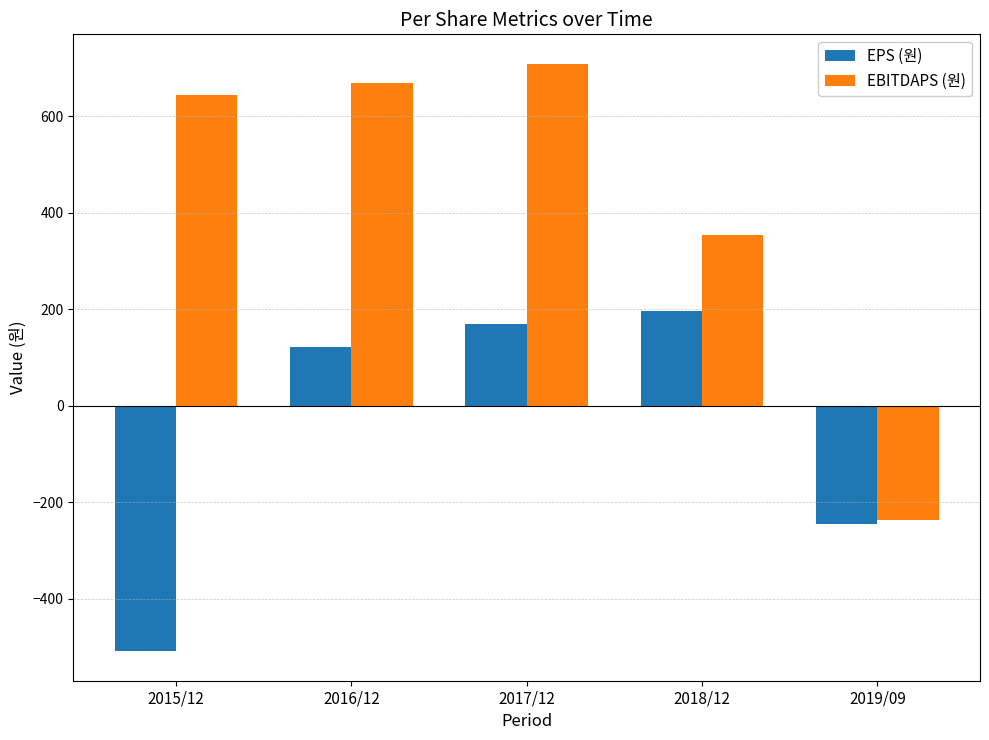

What is the value of the EPS (원) bar at the 2nd from the left?

122